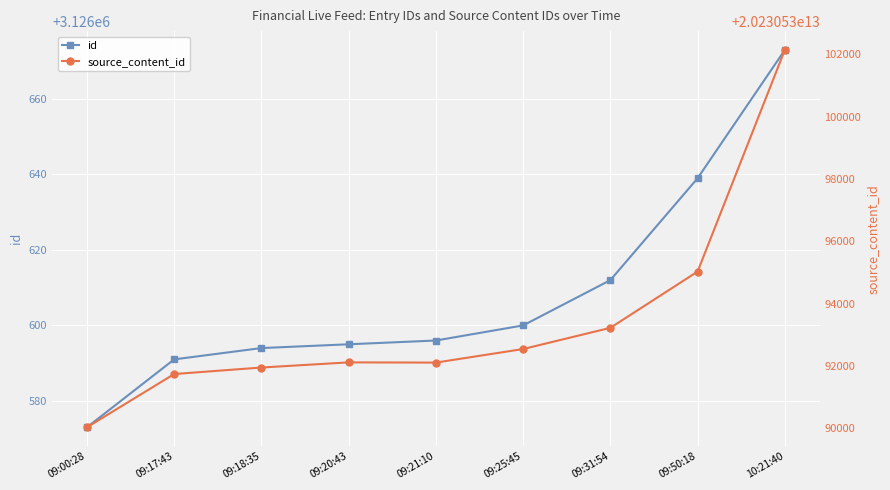

At which category does source_content_id reach its first local peak?

09:20:43